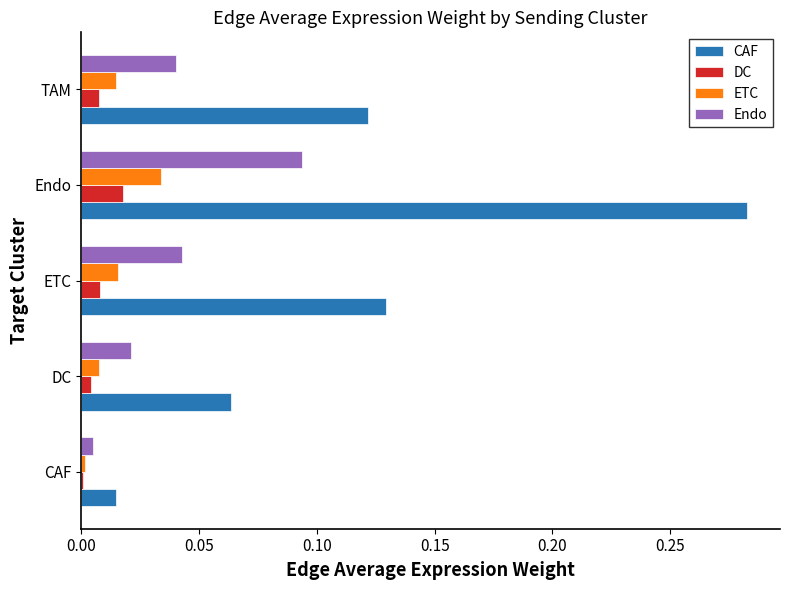

The value of CAF at Endo is 0.1. True or false?

False